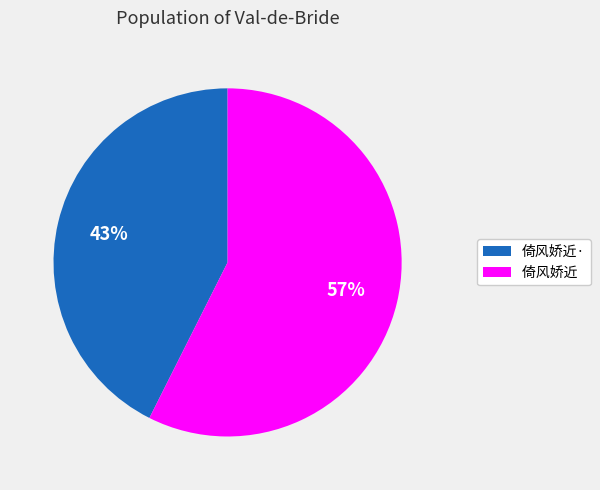

To the nearest percent, what is the combined percentage of 倚风娇近 and 倚风娇近·?

100%